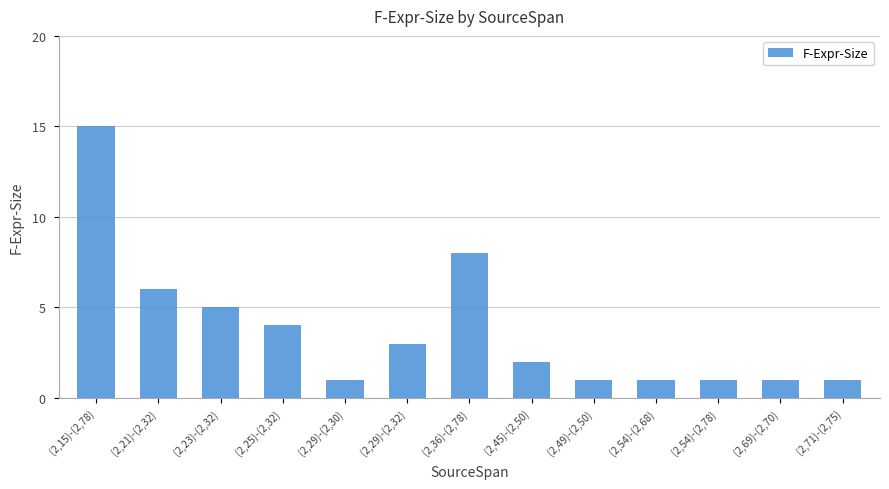

What is the change in value from (2,15)-(2,78) to (2,54)-(2,78)?

-14